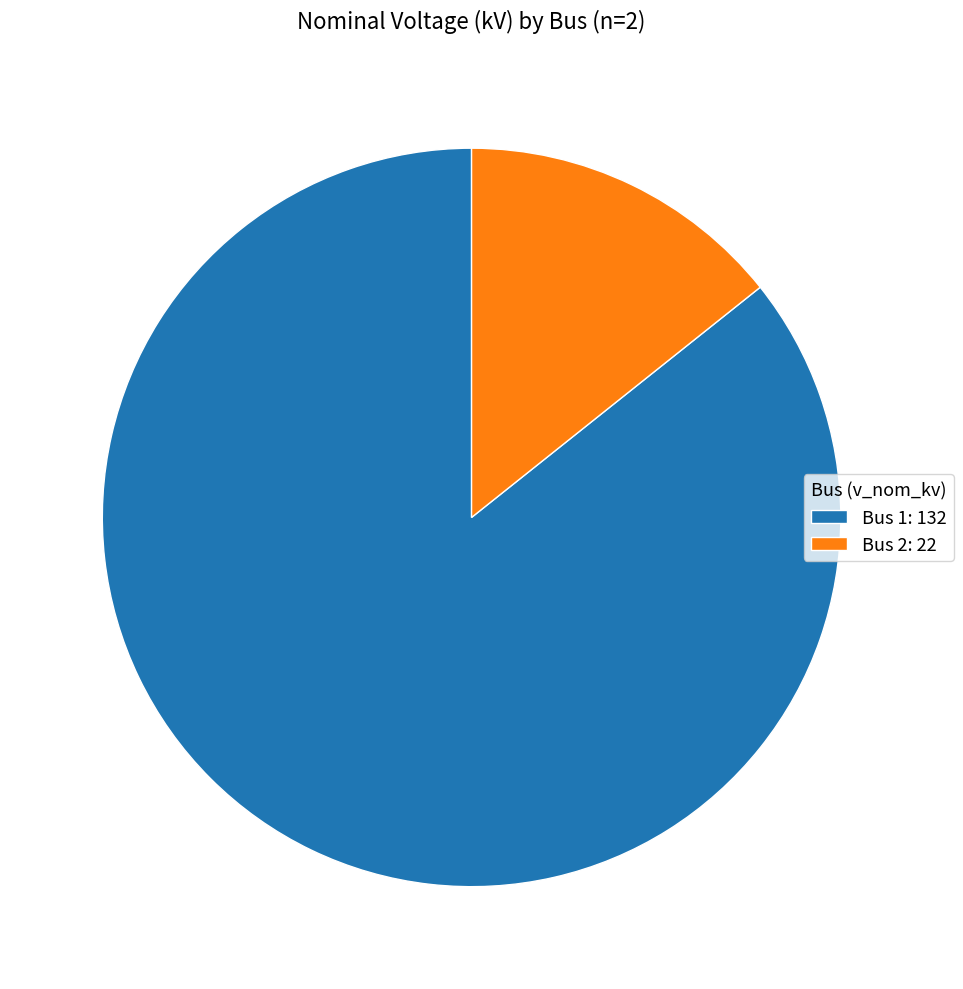

Do Bus 2: 22 and Bus 1: 132 together represent more than half of the pie?

Yes